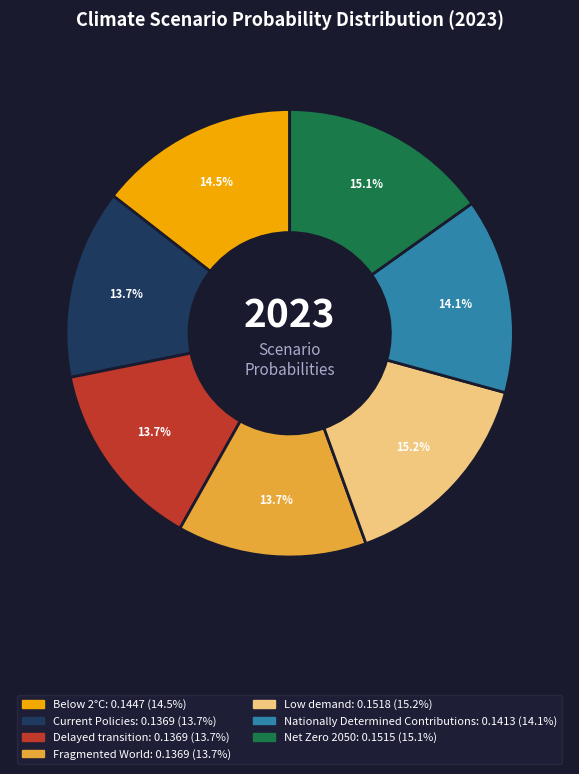

Combined, do Delayed transition and Low demand account for over 50%?

No